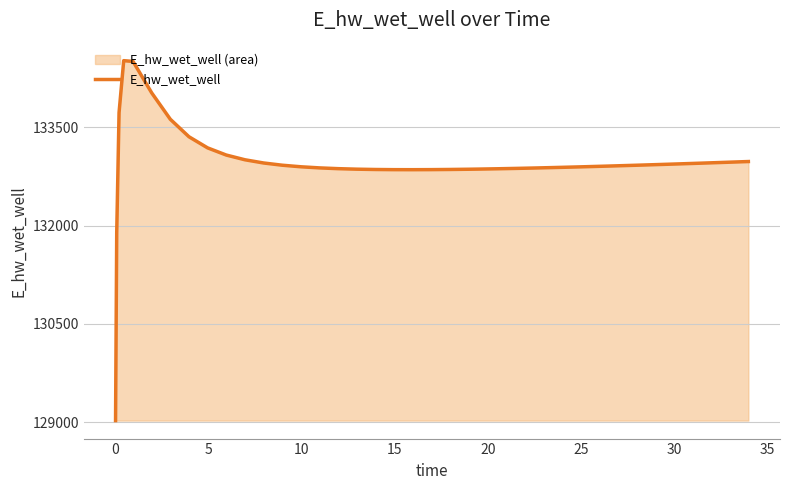

What is the sum of all values?

5317899.3